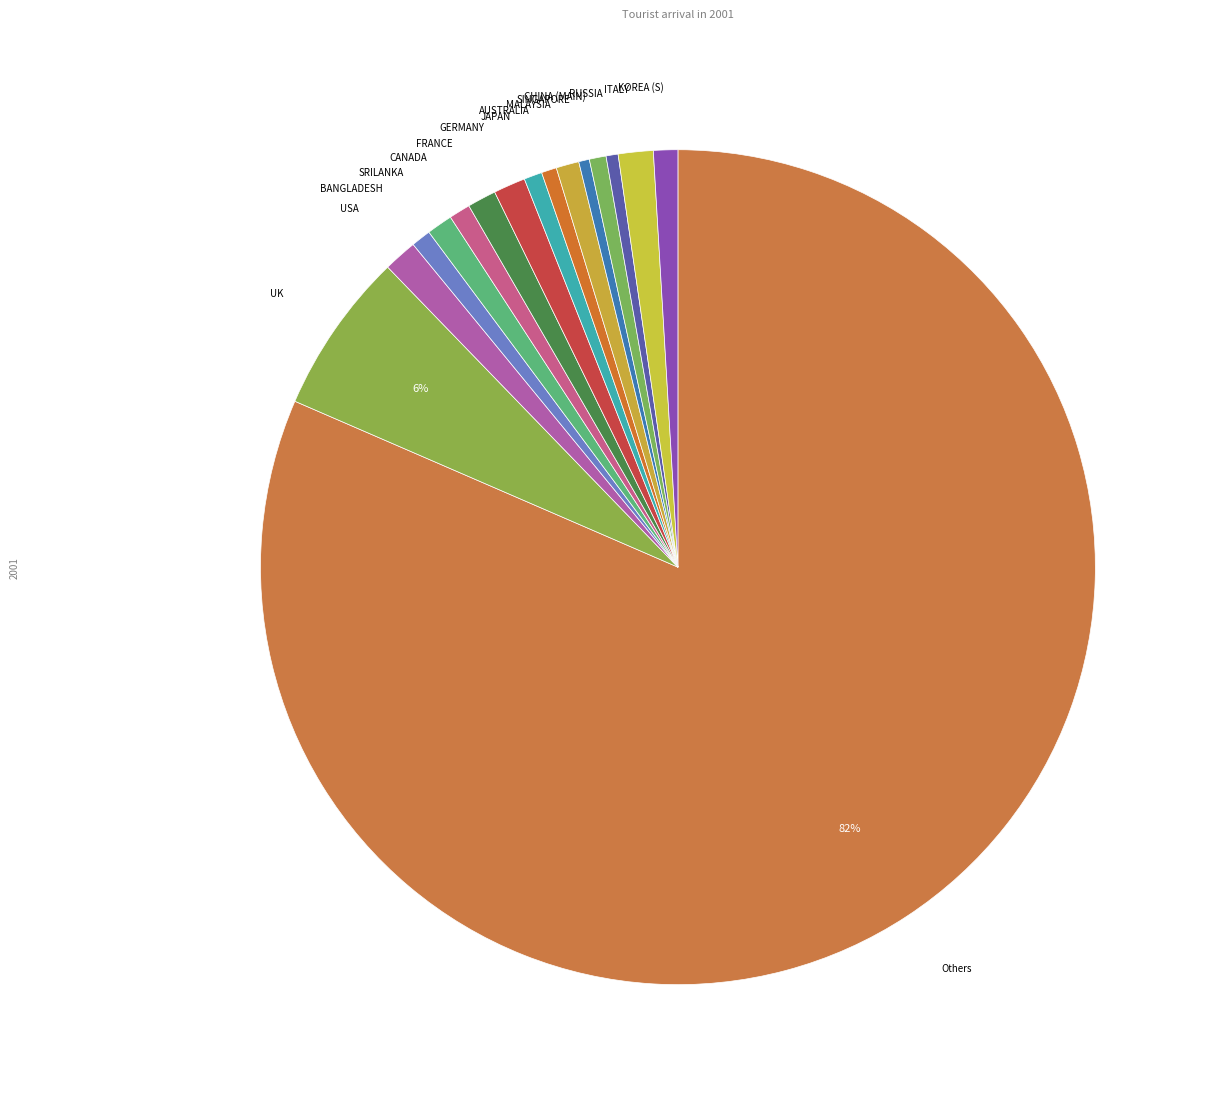

How many segments does this pie chart have?

16